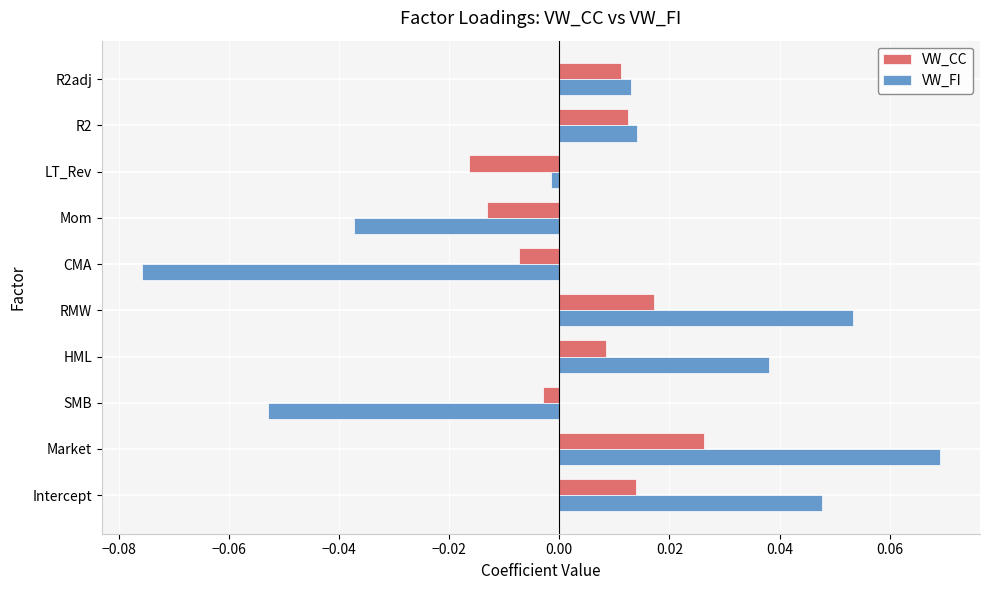

Is the value of VW_FI at LT_Rev greater than the value of VW_CC at R2?

No